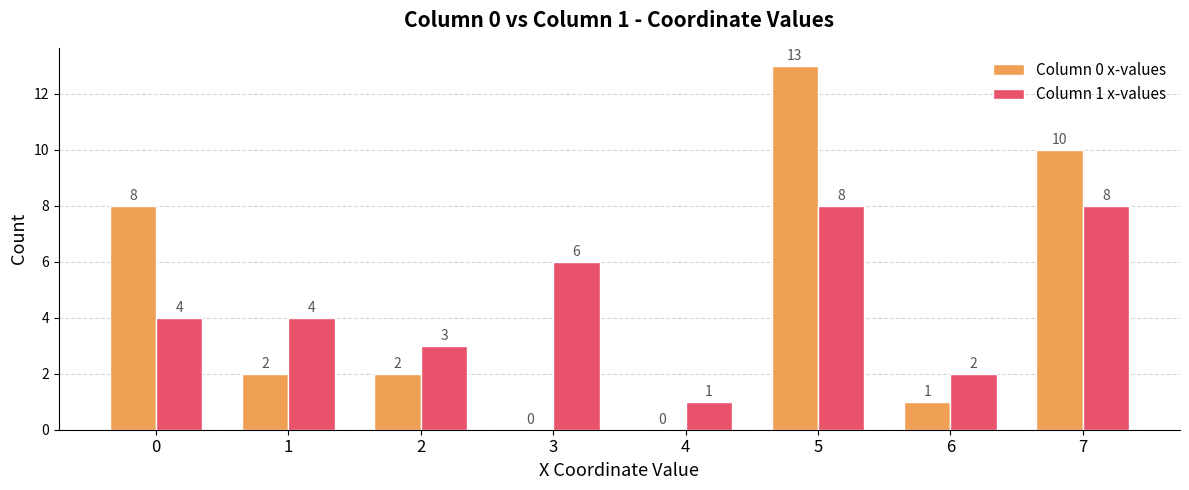

How many categories are shown in the chart?

8